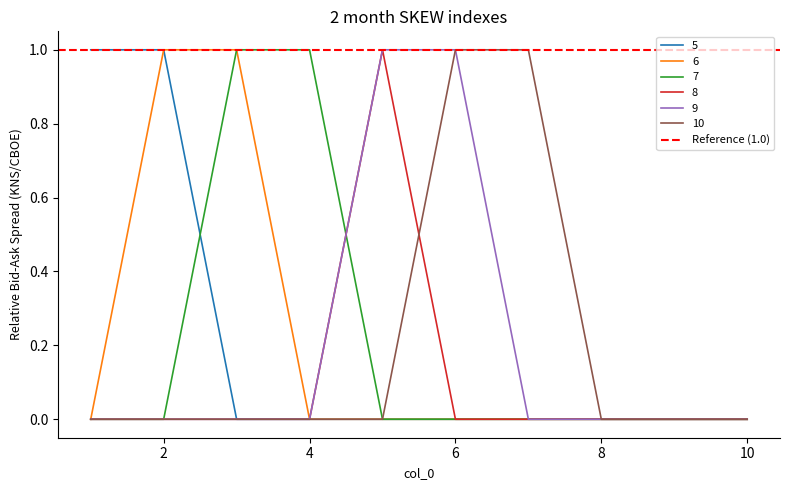

Which series changed the most between 3 and 6?

6